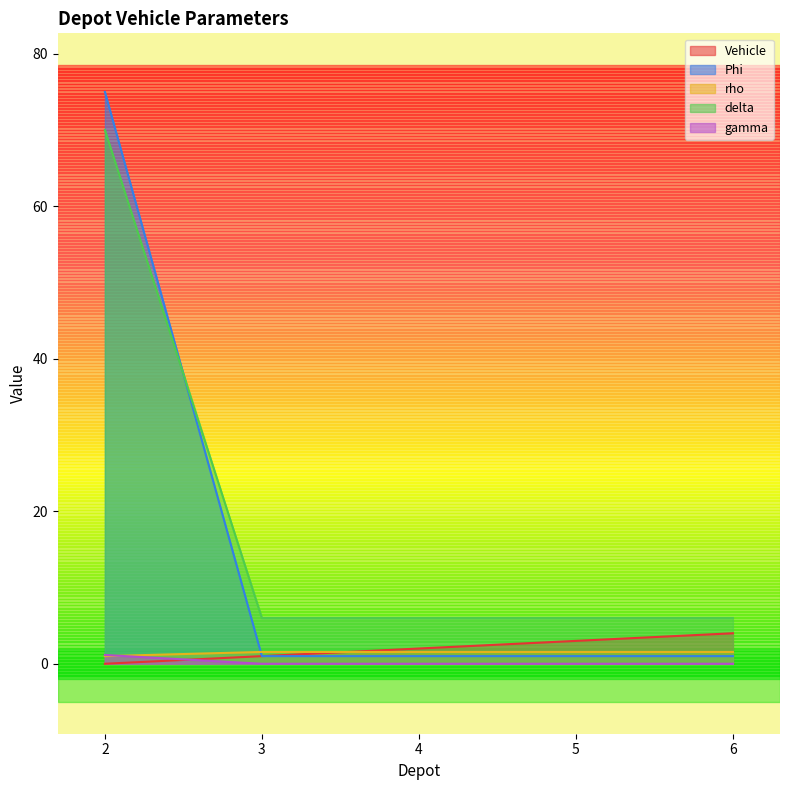

What are all the series names shown in the legend?

Vehicle, Phi, rho, delta, gamma